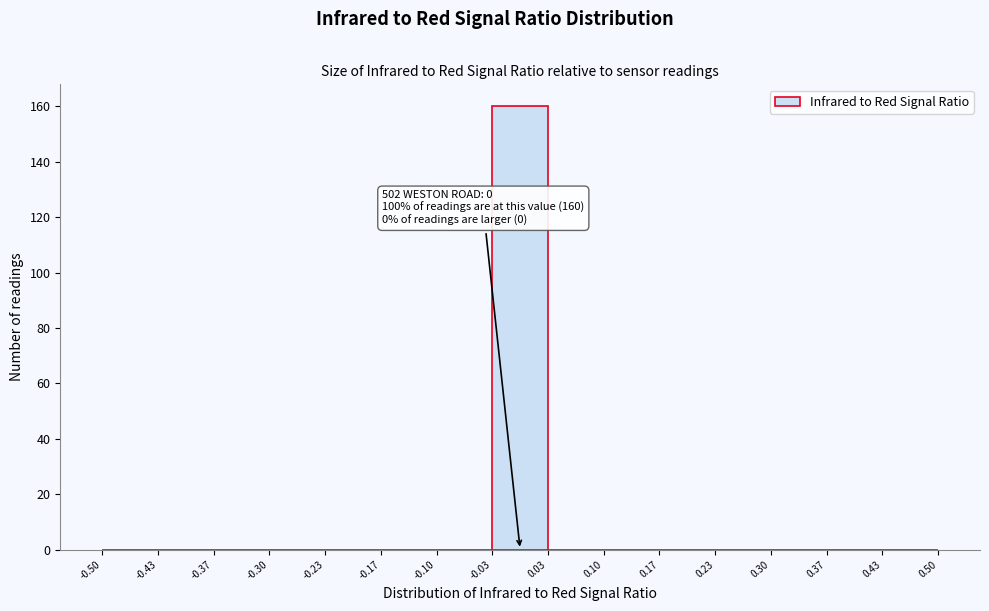

Which range on the x-axis has the tallest bar?

-0.03 to 0.03